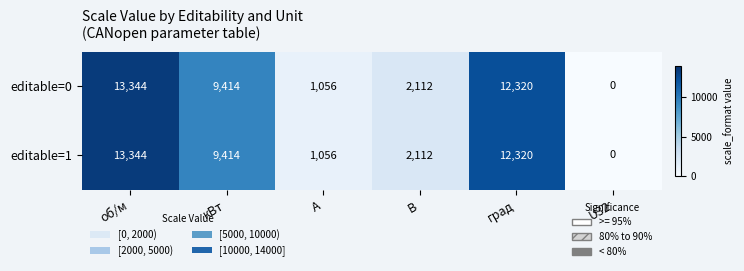

The editable=1 series shows 0 at U32. True or false?

True